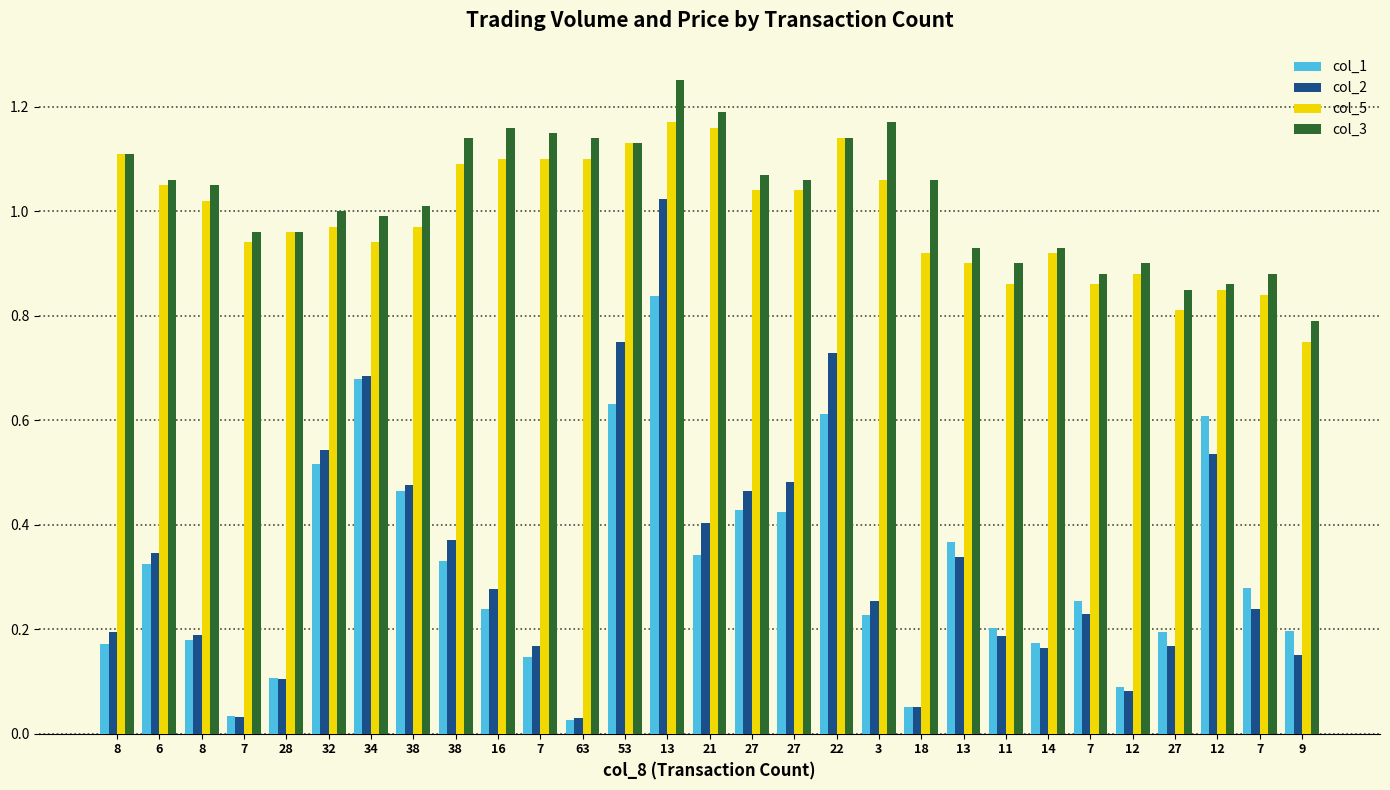

What is the difference between the col_5 values at 27 and 32?

0.2